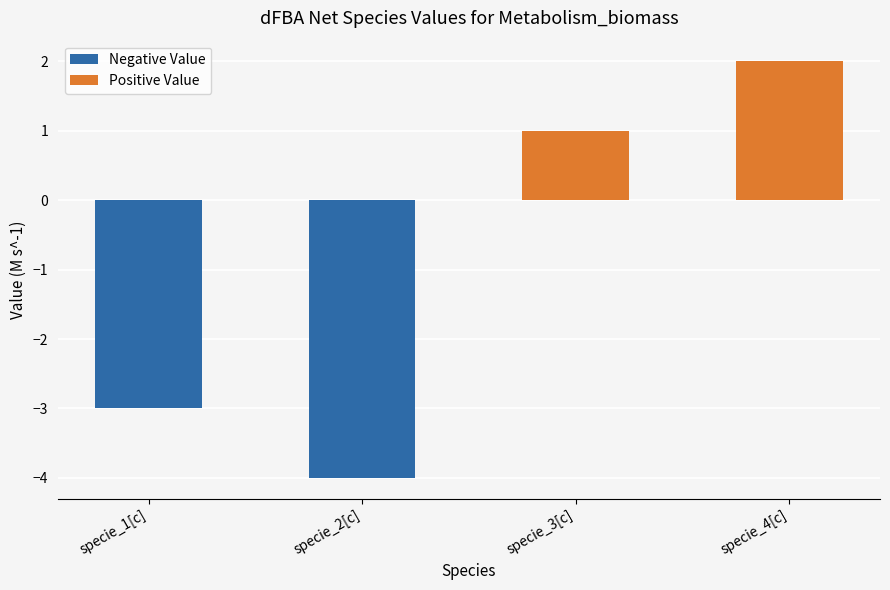

True or false: the data shows -2 at specie_1[c].

False